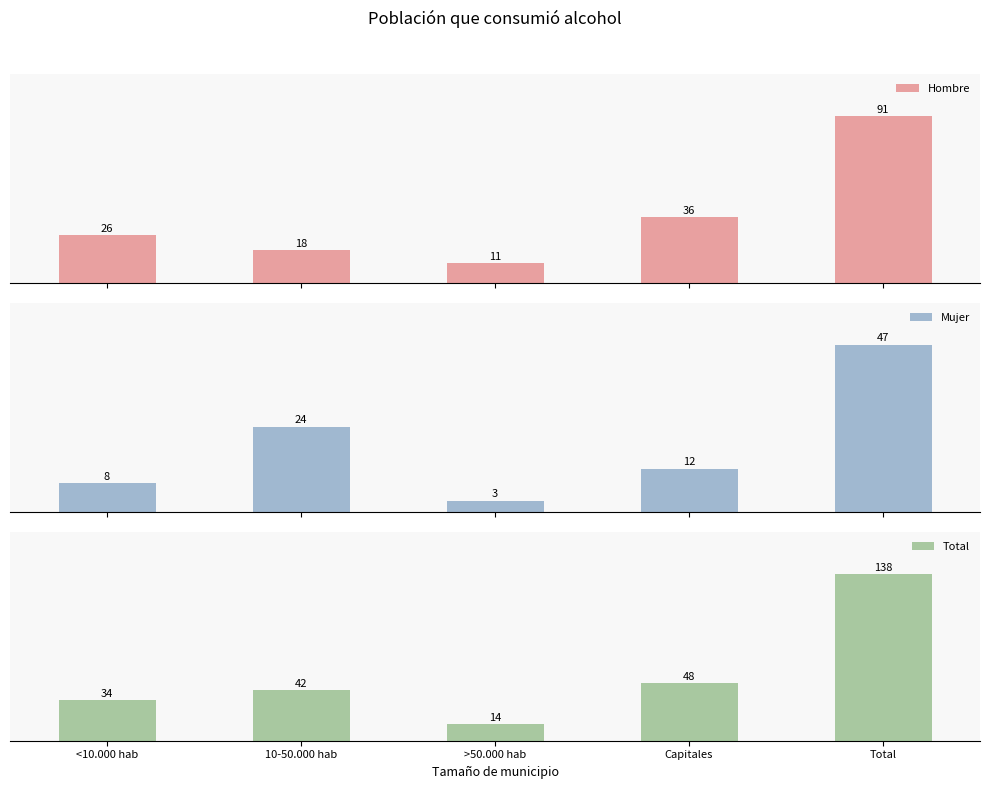

What is the minimum value shown in the chart?

3